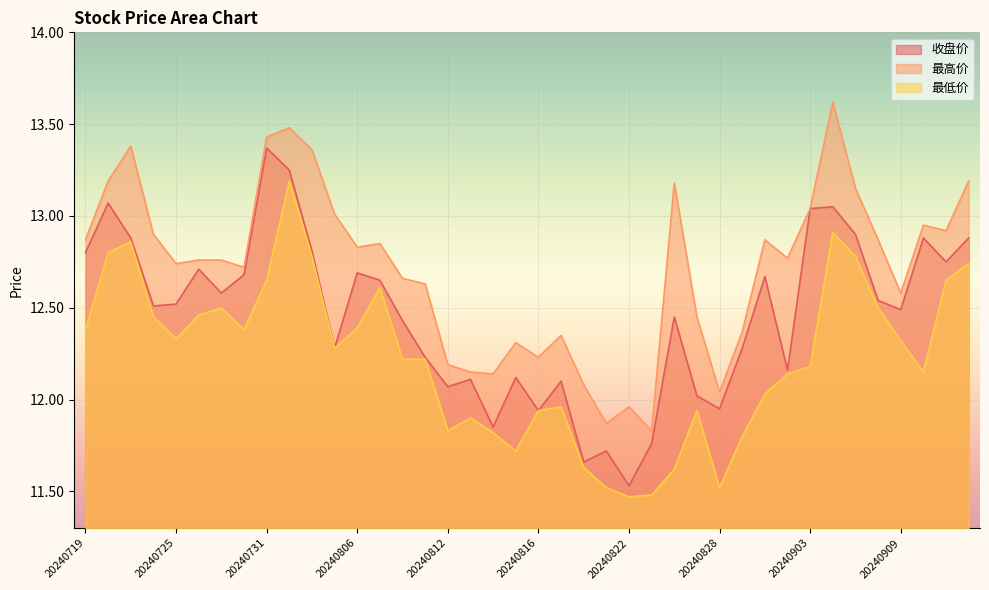

Reading left to right, transcribe all the data shown in this chart.

收盘价: 12.8	13.1	12.9	12.5	12.5	12.7	12.6	12.7	13.4	13.2	12.8	12.3	12.7	12.7	12.4	12.2	12.1	12.1	11.8	12.1	11.9	12.1	11.7	11.7	11.5	11.8	12.4	12.0	11.9	12.3	12.7	12.2	13.0	13.1	12.9	12.5	12.5	12.9	12.8	12.9
最高价: 12.9	13.2	13.4	12.9	12.7	12.8	12.8	12.7	13.4	13.5	13.4	13.0	12.8	12.8	12.7	12.6	12.2	12.2	12.1	12.3	12.2	12.3	12.1	11.9	12.0	11.8	13.2	12.4	12.0	12.4	12.9	12.8	13.0	13.6	13.2	12.9	12.6	12.9	12.9	13.2
最低价: 12.4	12.8	12.9	12.4	12.3	12.5	12.5	12.4	12.7	13.2	12.8	12.3	12.4	12.6	12.2	12.2	11.8	11.9	11.8	11.7	11.9	12.0	11.6	11.5	11.5	11.5	11.6	11.9	11.5	11.8	12.0	12.1	12.2	12.9	12.8	12.5	12.3	12.2	12.7	12.7